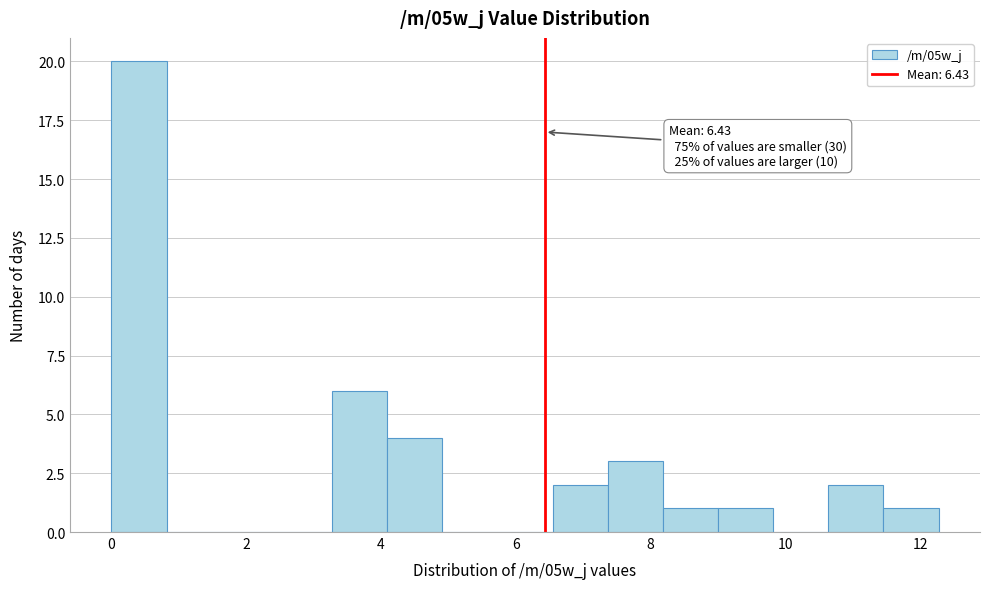

Over which range of the x-axis is the bar tallest?

0.0 to 0.8